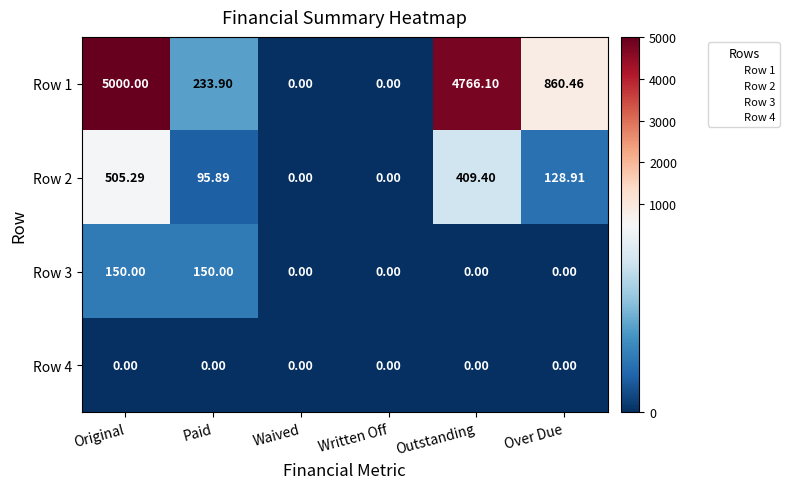

Where is Row 2 nearest to the value 252?

Over Due